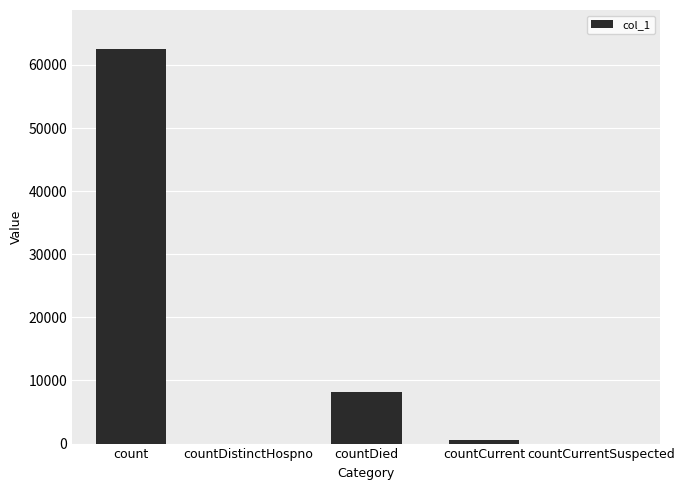

Are the bars horizontal?

No